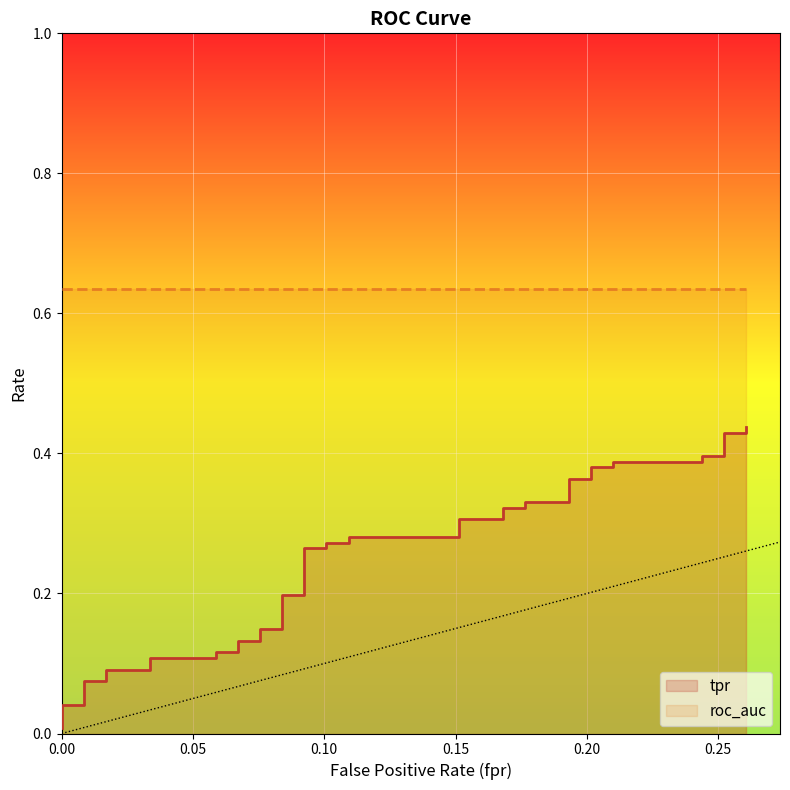

What position from the right is 0.00?

40